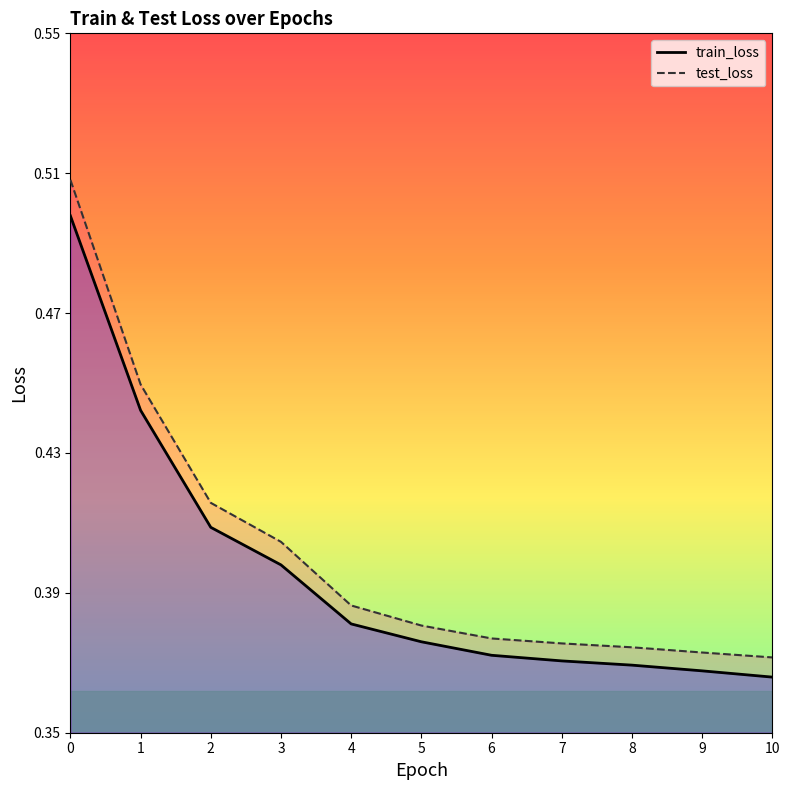

True or false: train_loss and test_loss cross at least once.

False